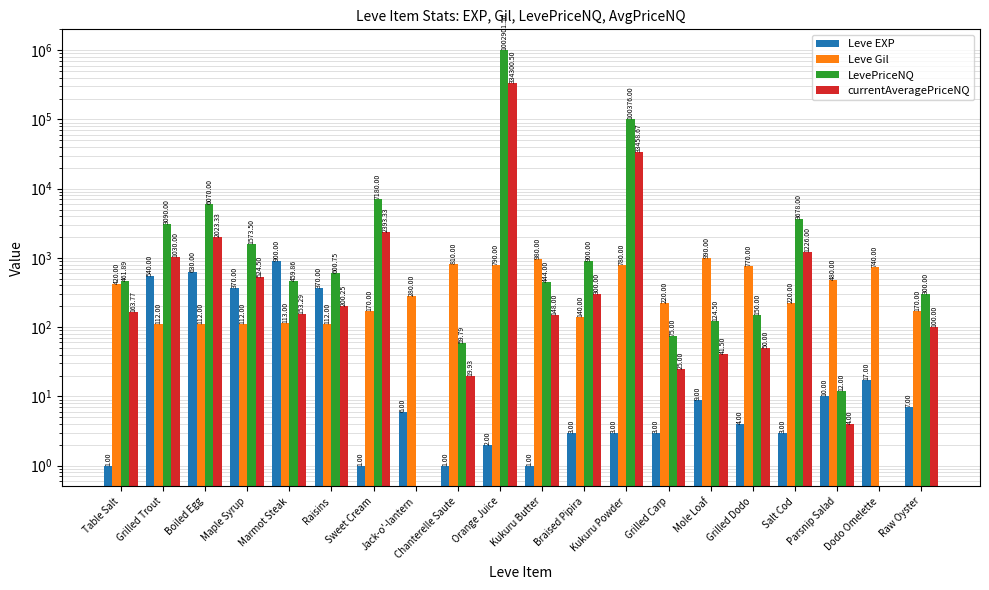

What is the maximum value shown in the chart?

1002901.5